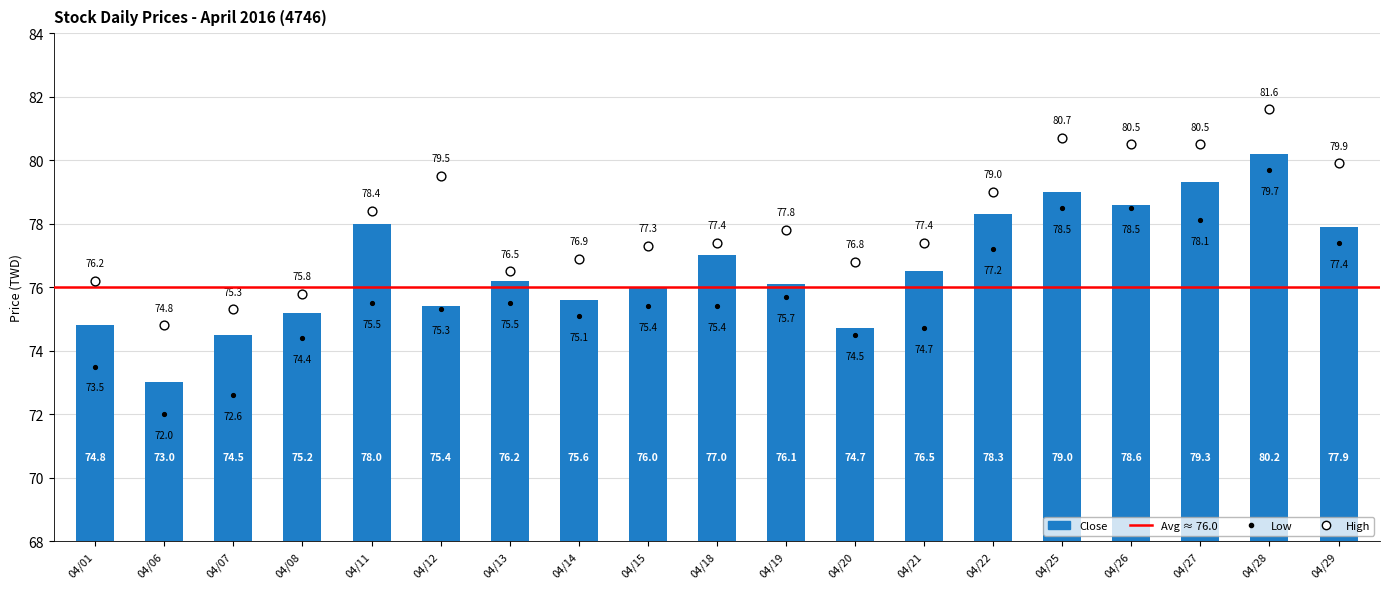

At how many categories does at least one series exceed 79?

6